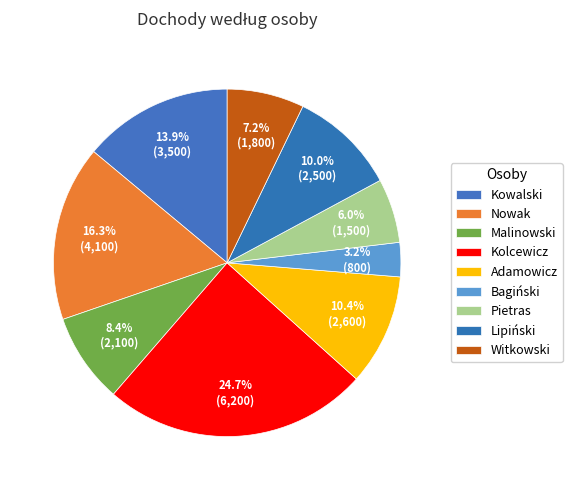

Does any single category account for the majority?

No